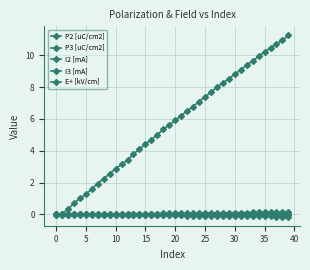

Does the chart display data point markers on the line(s)?

Yes